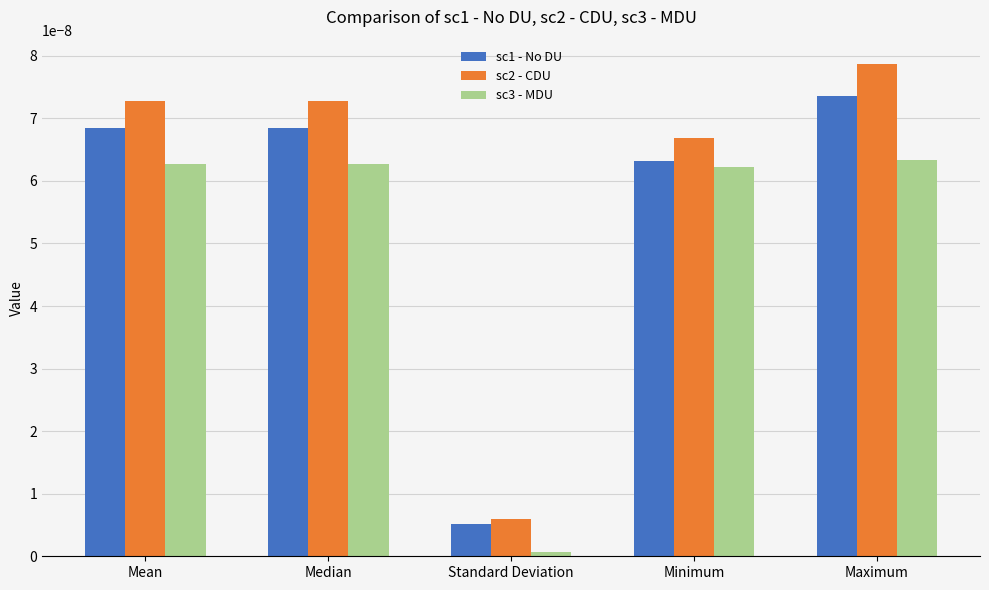

How many distinct data groups are displayed?

3